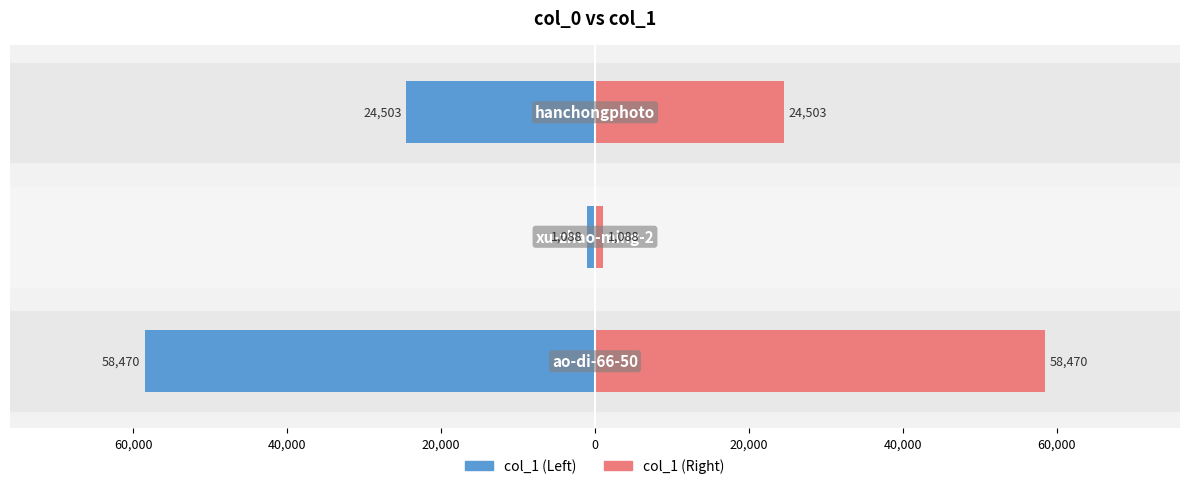

Reading right to left, what are all the values shown in this chart?

col_1 (left): -24503	-1088	-58470
col_1 (right): 24503	1088	58470